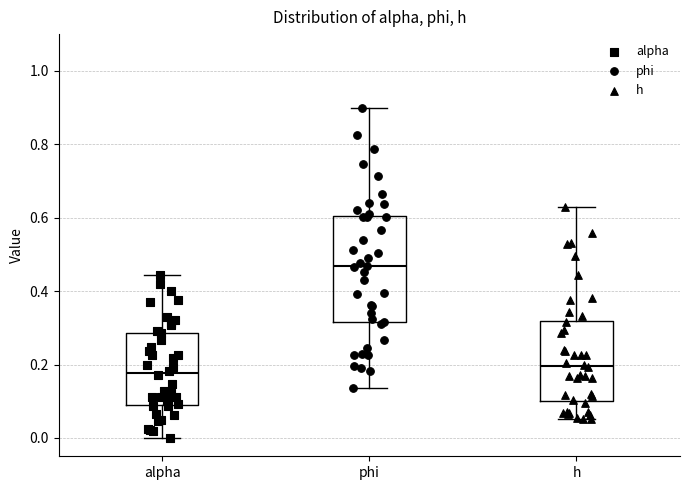

Reading left to right, transcribe this box plot: for each box, give where its median line is, the range the box spans, and where its two whiskers end, as read against the y-axis. The values are not printed on the chart, so give them approximately, as read against the axis.

alpha: median 0.18, box 0.10 to 0.28, whiskers 0.00 to 0.44
phi: median 0.46, box 0.32 to 0.60, whiskers 0.14 to 0.90
h: median 0.20, box 0.10 to 0.32, whiskers 0.06 to 0.62